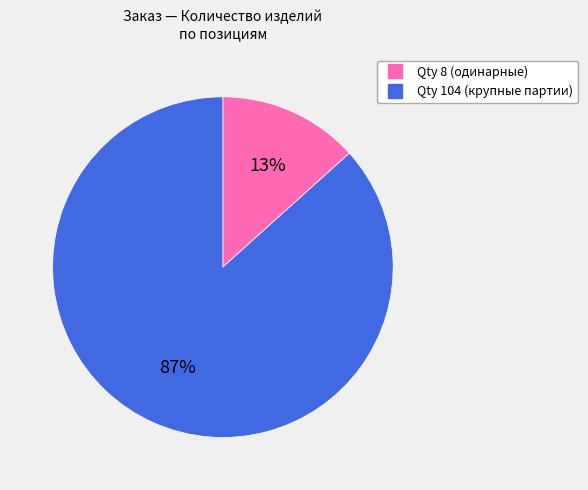

To the nearest percent, what is the average slice percentage?

50%